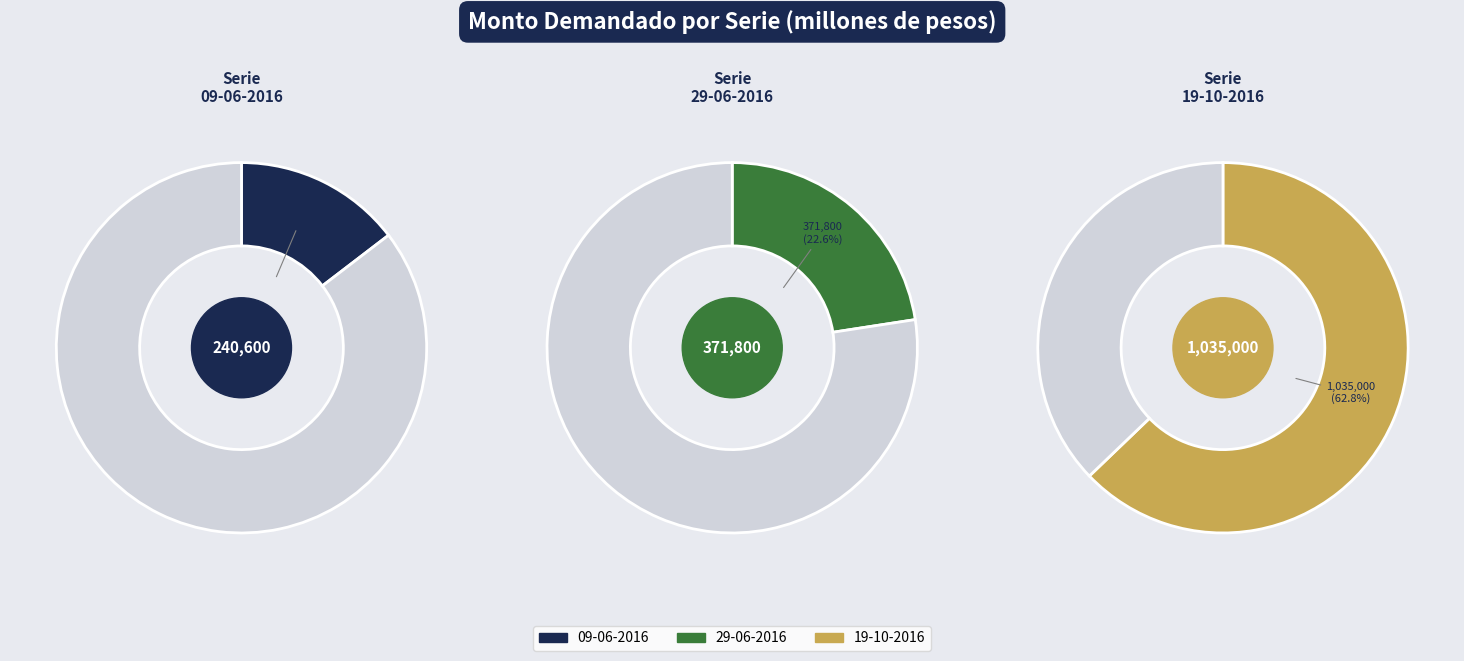

The 09-06-2016 slice represents 20% of the pie. True or false?

False